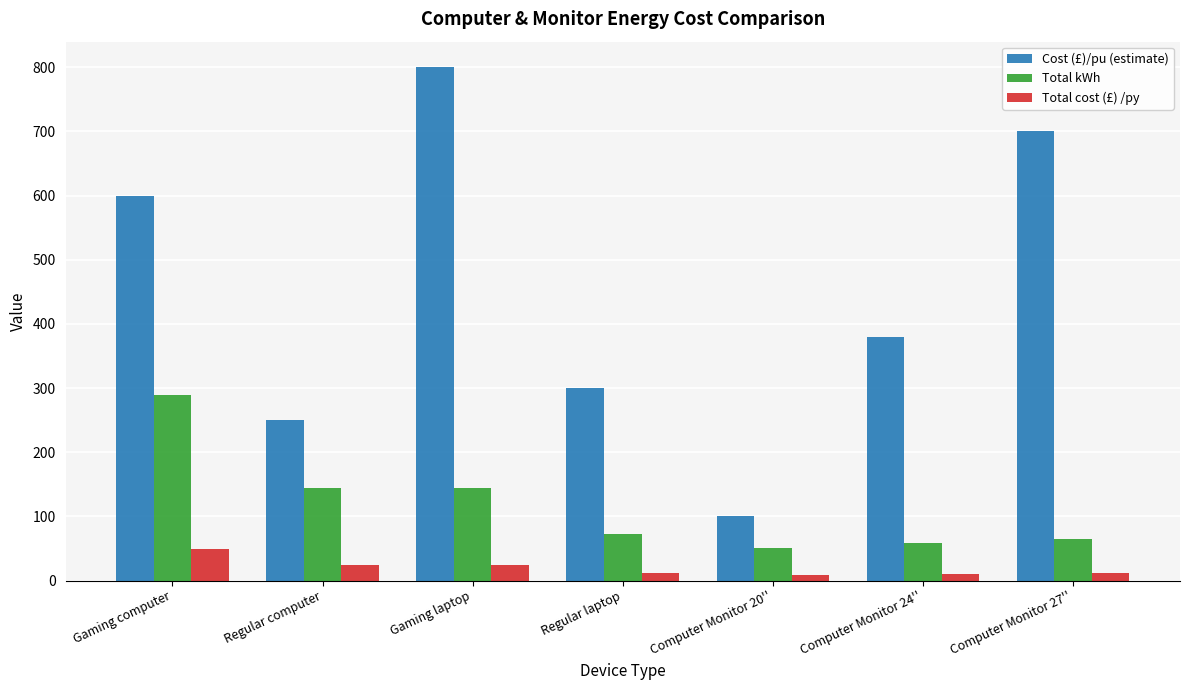

What is the sum of the Cost (£)/pu (estimate) values at Regular computer and Computer Monitor 20''?

350.0